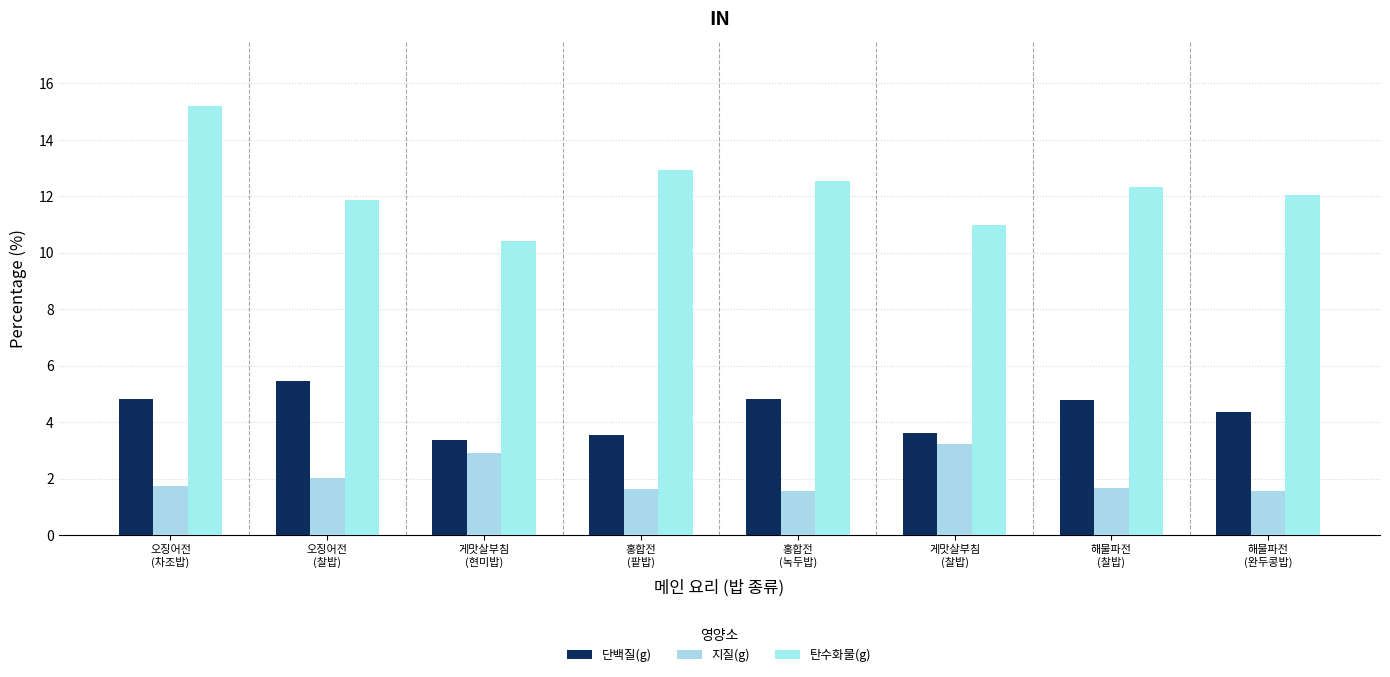

At 게맛살부침
(현미밥), list the series in order from smallest to largest.

지질(g), 단백질(g), 탄수화물(g)